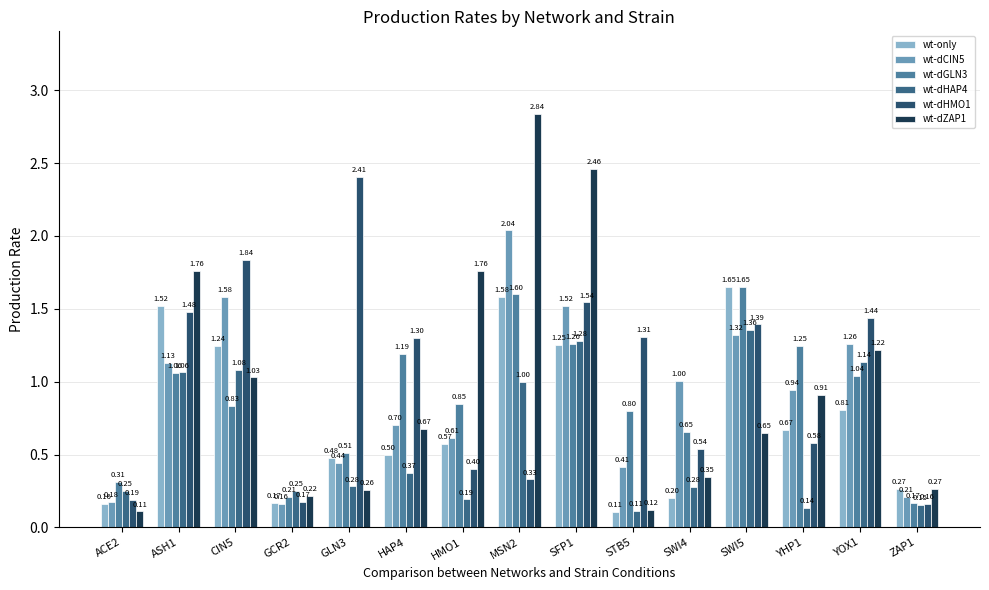

At how many categories does at least one series exceed 2?

3